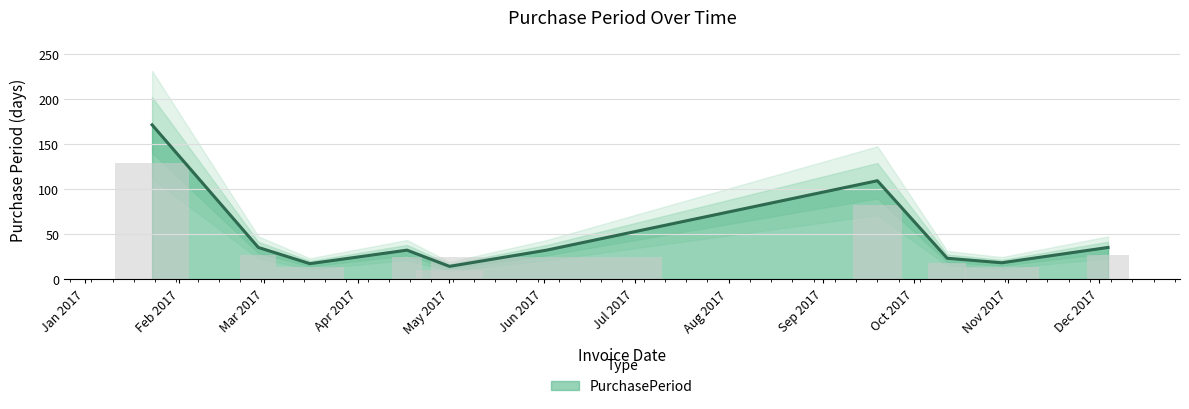

Where is the data nearest to the value 92?

2017-09-19